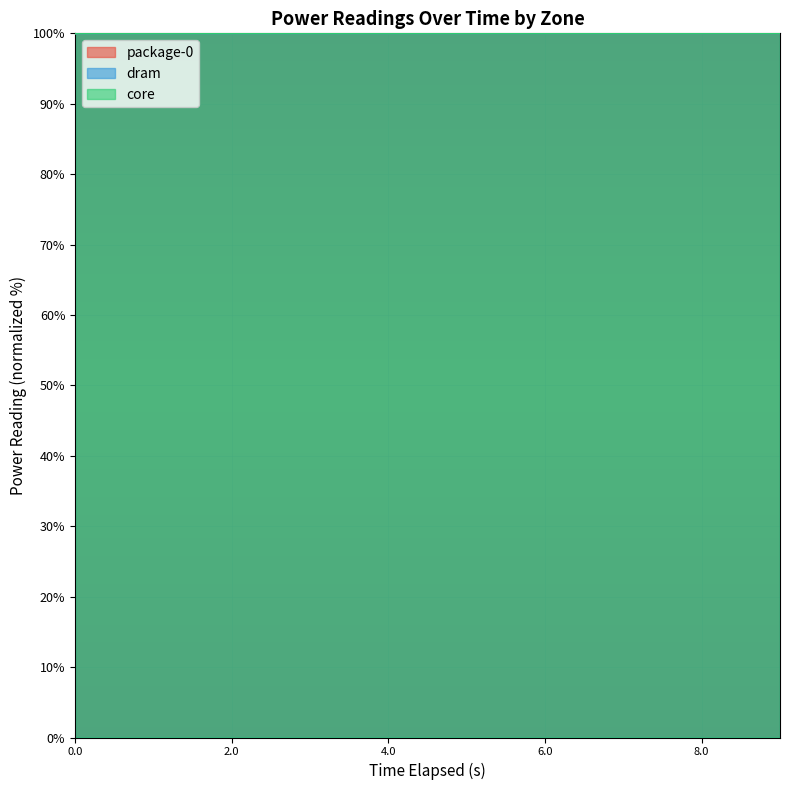

True or false: package-0 and dram cross at least once.

False